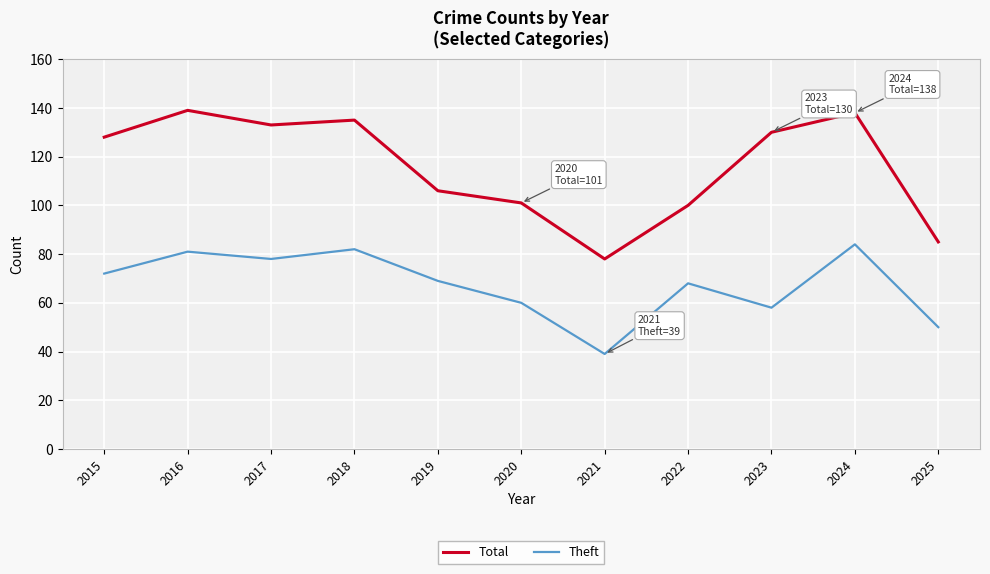

What is the maximum value for Theft?

84